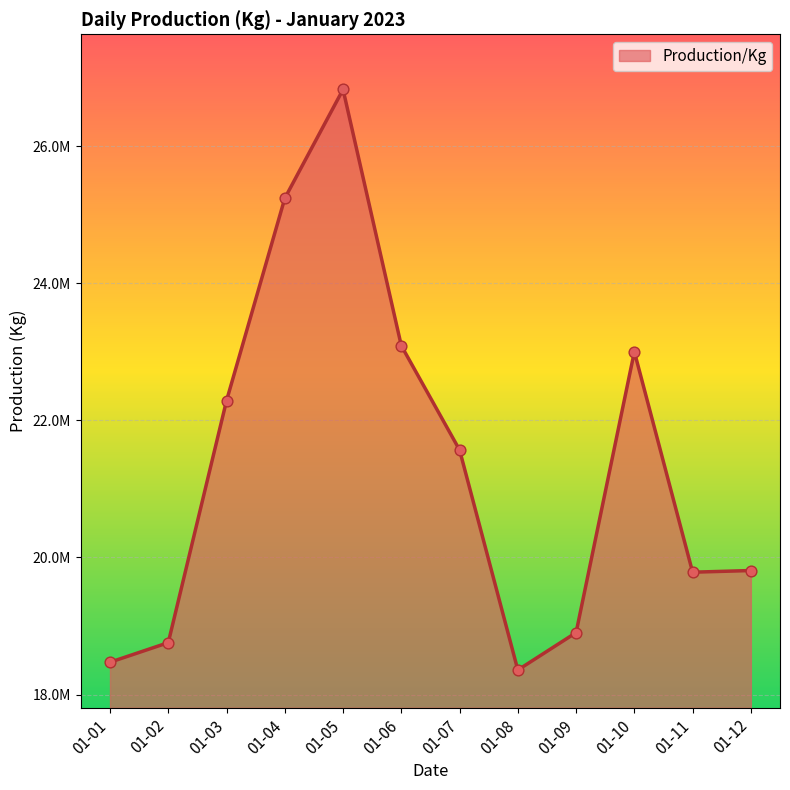

What is the ratio of the value at 01-09 to the value at 01-01?

1.0